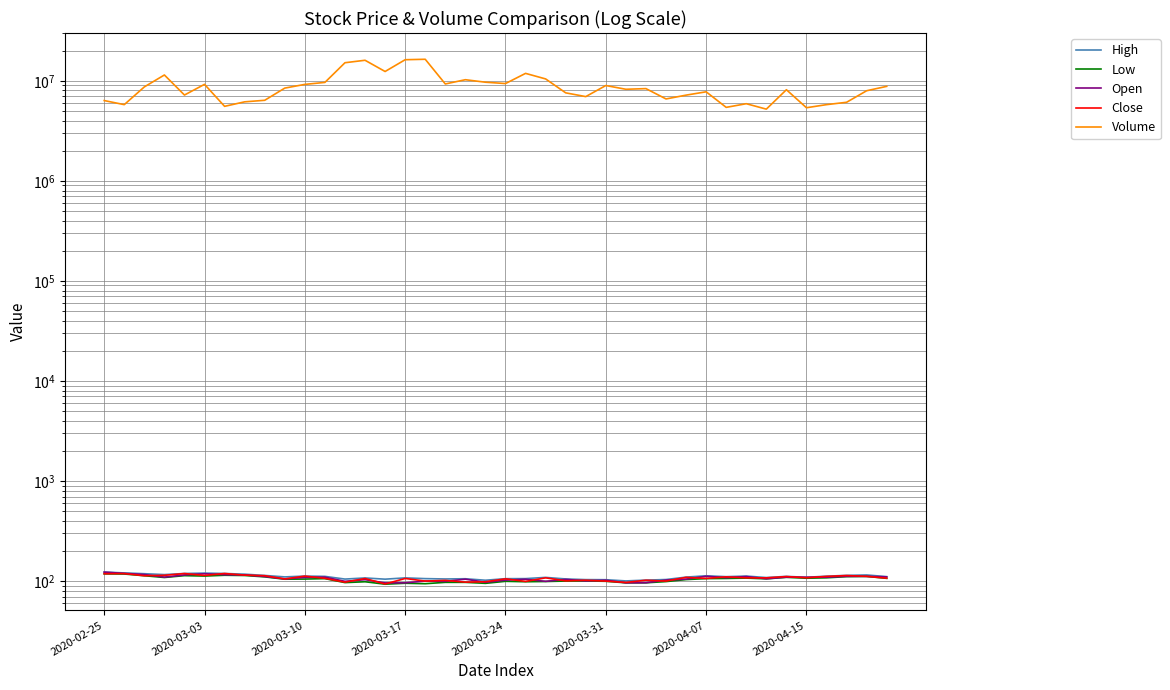

What position from the right is 39?

1